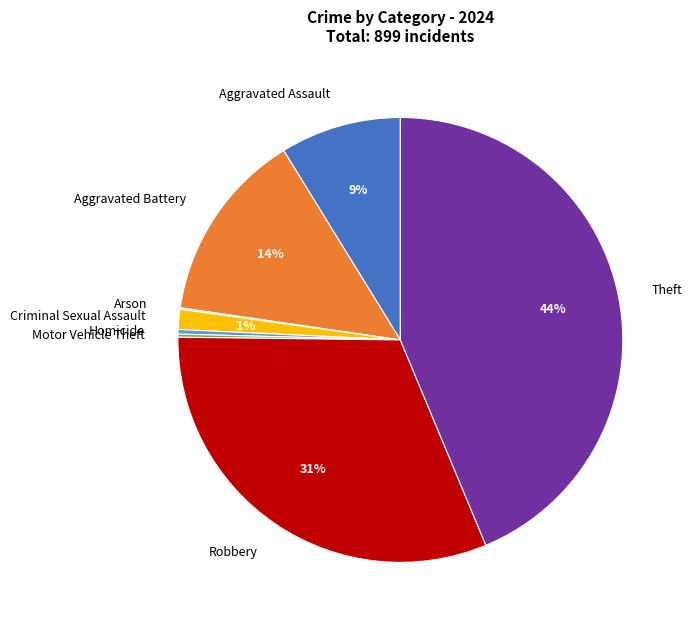

Which has a higher value, Aggravated Assault or Aggravated Battery?

Aggravated Battery